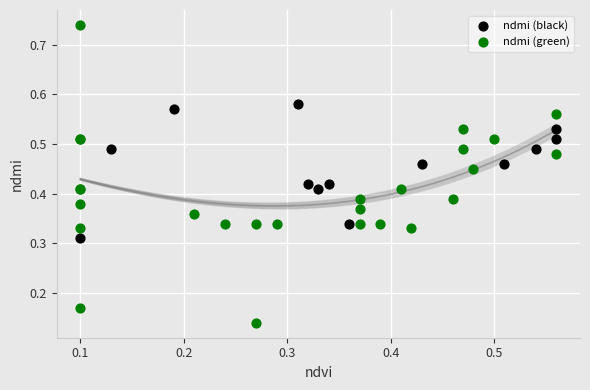

Which series contains the highest Y value?

ndmi (green)